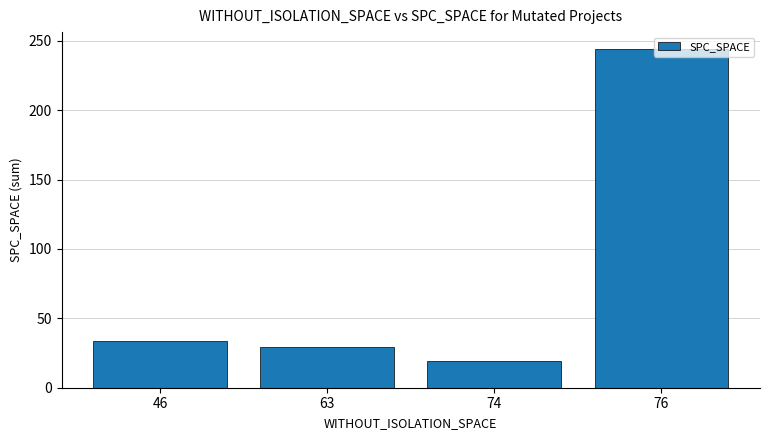

What is the change in value from 74 to 76?

+225